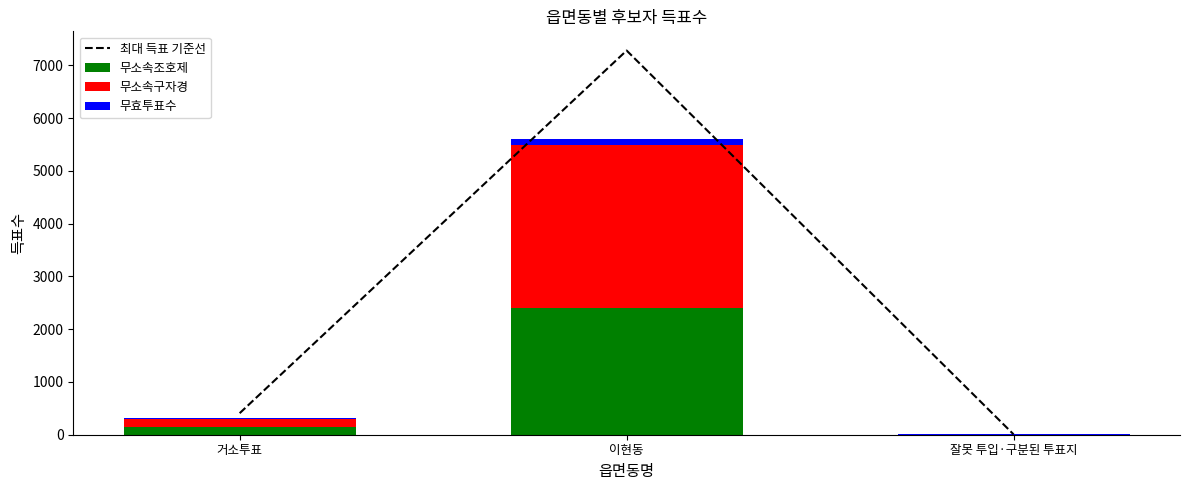

Reading left to right, what are all the values shown in this chart?

최대 득표 기준선: 408.2	7282.6	6.5
무소속조호제: 149.0	2398.0	3.0
무소속구자경: 156.0	3100.0	1.0
무효투표수: 9.0	104.0	1.0